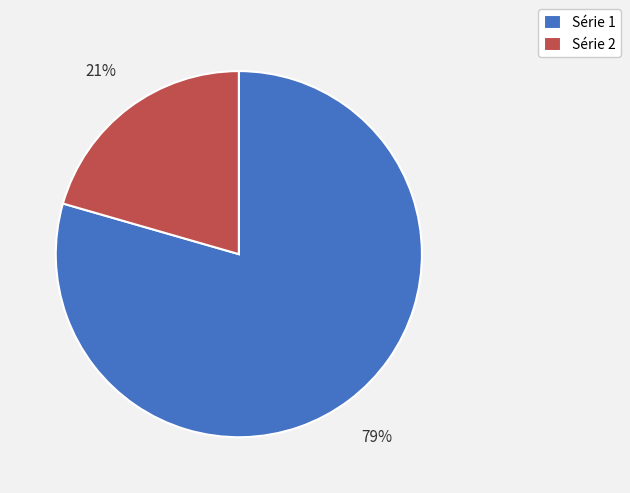

Which category has the smallest portion of the pie?

Série 2